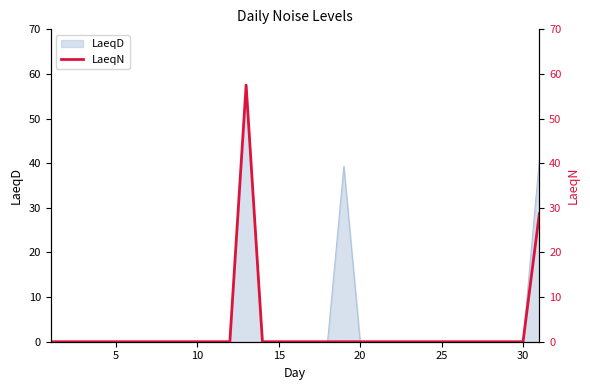

Between 14 and 10, which is larger?

14